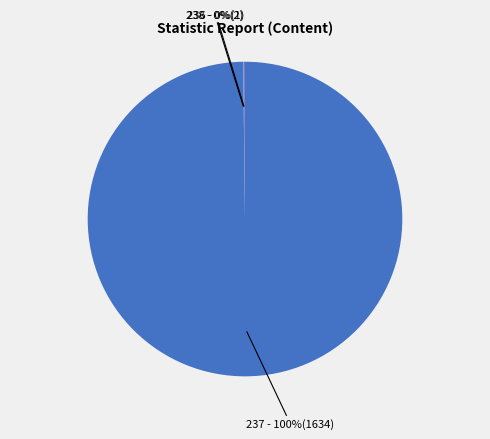

The 237 - 100%(1634) slice represents 100% of the pie. True or false?

True